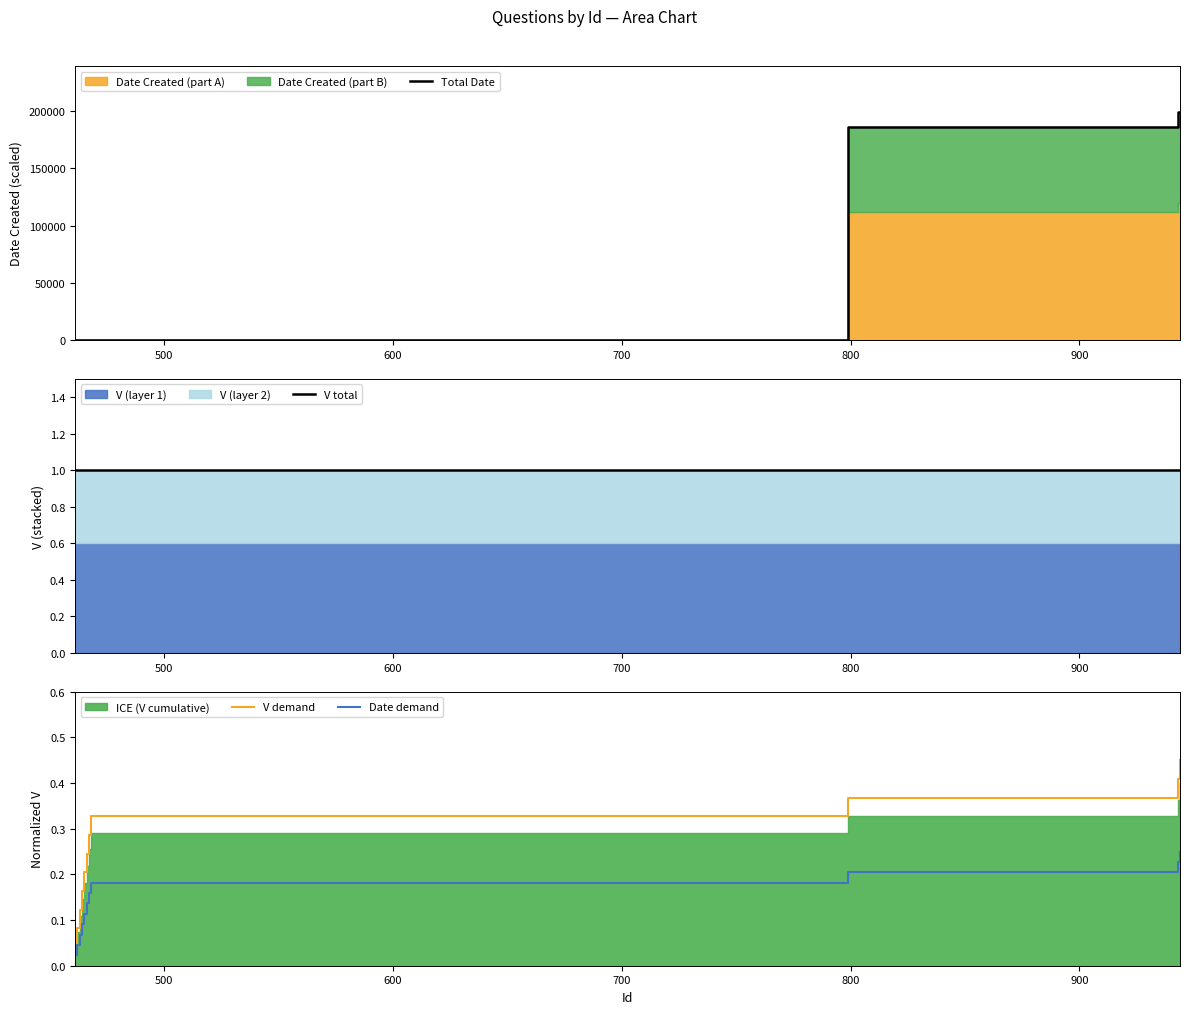

True or false: Date demand and V demand cross at least once.

False